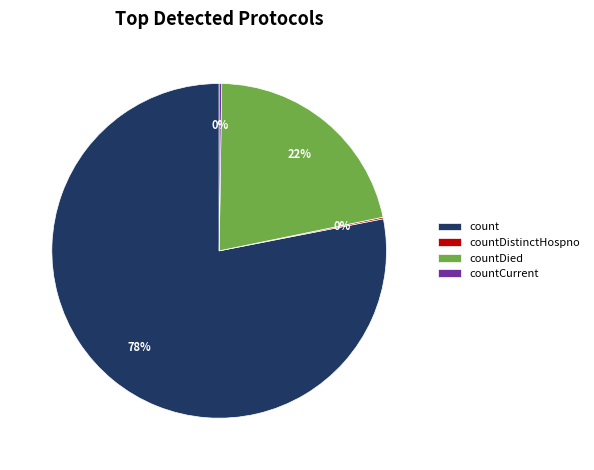

True or false: count accounts for 78% of the total.

True